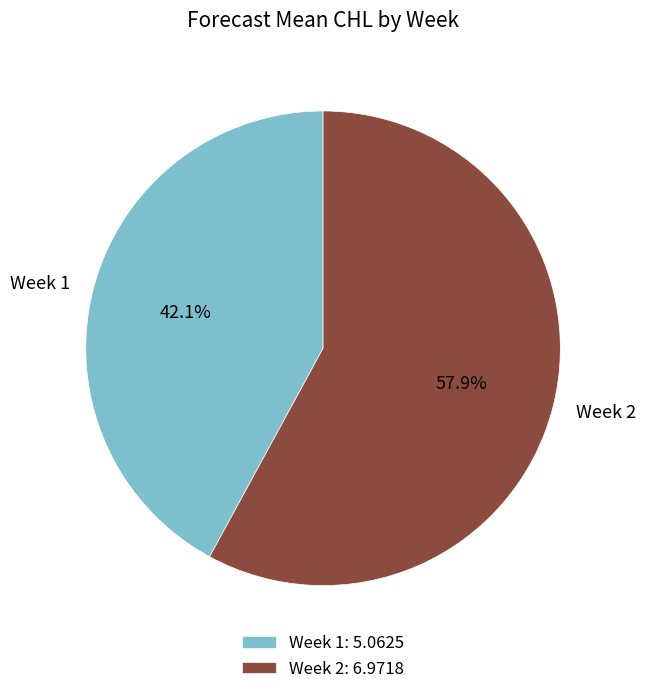

Which category has the smallest portion of the pie?

Week 1: 5.0625